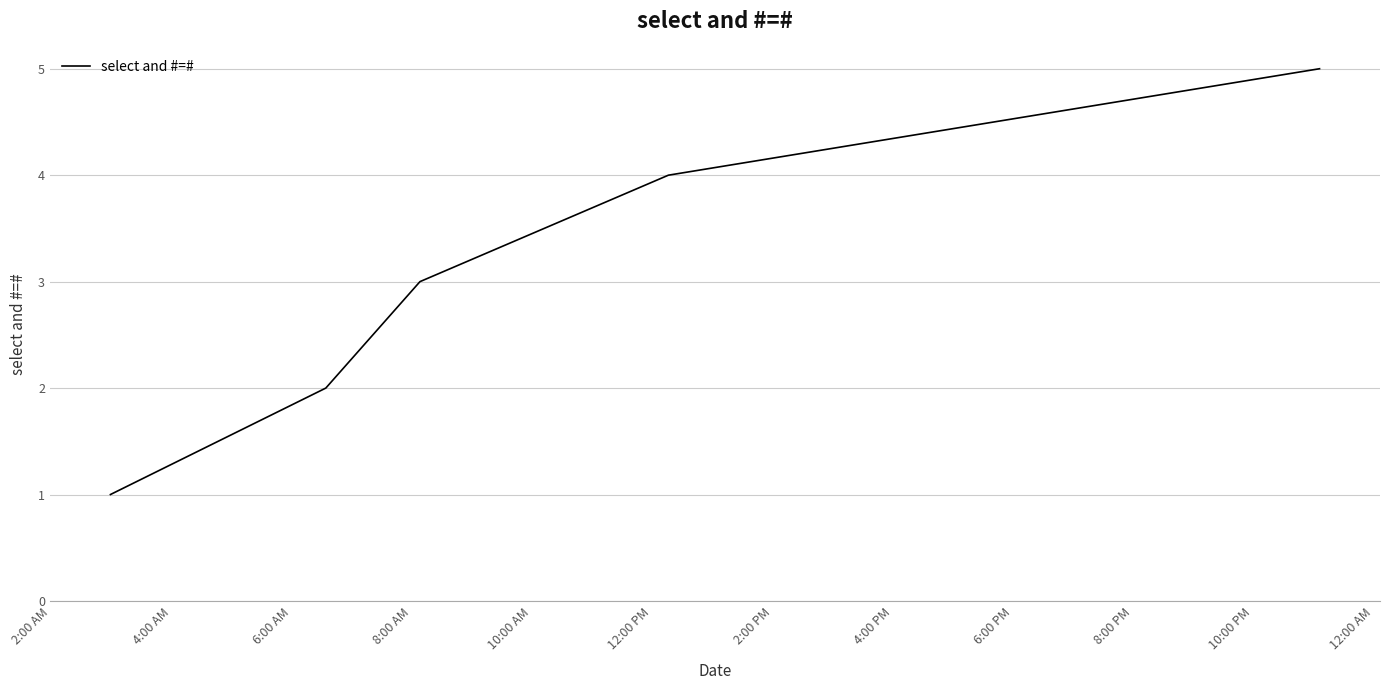

What is the sum of all values?

15